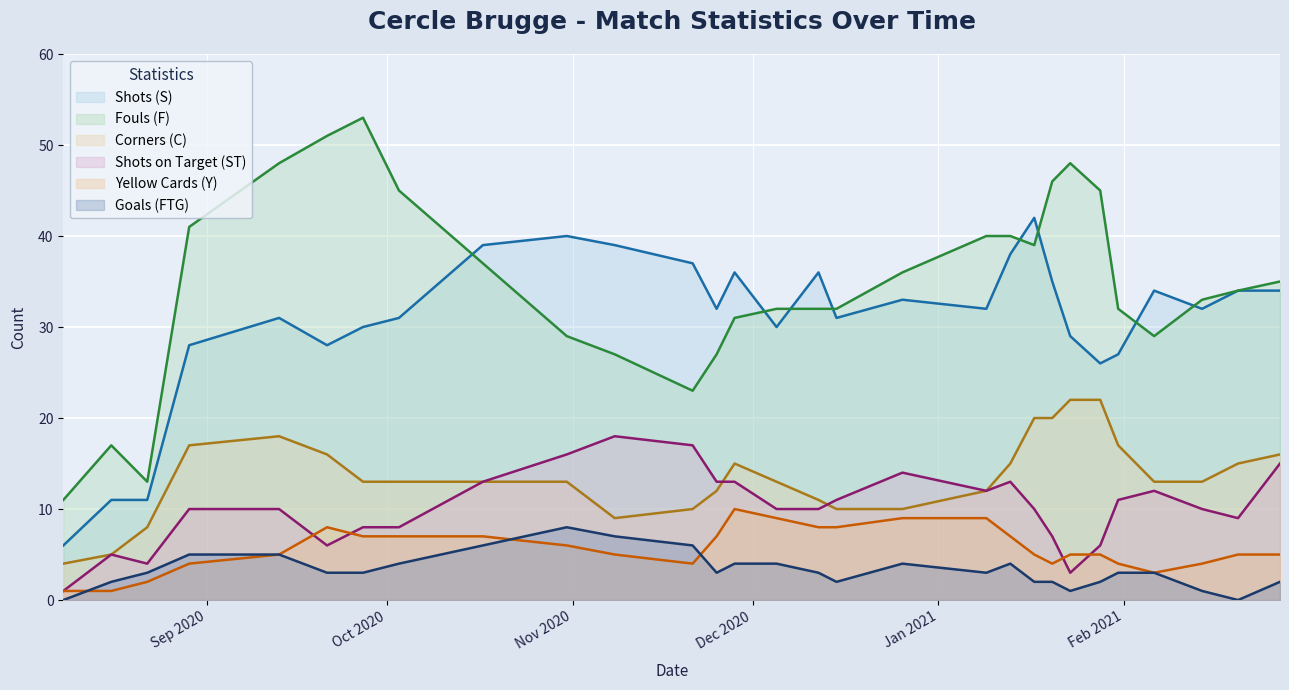

Reading right to left, what are all the values shown in this chart?

Shots (S): 27/02/2021=34	20/02/2021=34	14/02/2021=32	06/02/2021=34	31/01/2021=27	28/01/2021=26	23/01/2021=29	20/01/2021=35	17/01/2021=42	13/01/2021=38	09/01/2021=32	26/12/2020=33	15/12/2020=31	12/12/2020=36	05/12/2020=30	28/11/2020=36	25/11/2020=32	21/11/2020=37	08/11/2020=39	31/10/2020=40	17/10/2020=39	03/10/2020=31	27/09/2020=30	21/09/2020=28	13/09/2020=31	29/08/2020=28	22/08/2020=11	16/08/2020=11	08/08/2020=6
Fouls (F): 27/02/2021=35	20/02/2021=34	14/02/2021=33	06/02/2021=29	31/01/2021=32	28/01/2021=45	23/01/2021=48	20/01/2021=46	17/01/2021=39	13/01/2021=40	09/01/2021=40	26/12/2020=36	15/12/2020=32	12/12/2020=32	05/12/2020=32	28/11/2020=31	25/11/2020=27	21/11/2020=23	08/11/2020=27	31/10/2020=29	17/10/2020=37	03/10/2020=45	27/09/2020=53	21/09/2020=51	13/09/2020=48	29/08/2020=41	22/08/2020=13	16/08/2020=17	08/08/2020=11
Corners (C): 27/02/2021=16	20/02/2021=15	14/02/2021=13	06/02/2021=13	31/01/2021=17	28/01/2021=22	23/01/2021=22	20/01/2021=20	17/01/2021=20	13/01/2021=15	09/01/2021=12	26/12/2020=10	15/12/2020=10	12/12/2020=11	05/12/2020=13	28/11/2020=15	25/11/2020=12	21/11/2020=10	08/11/2020=9	31/10/2020=13	17/10/2020=13	03/10/2020=13	27/09/2020=13	21/09/2020=16	13/09/2020=18	29/08/2020=17	22/08/2020=8	16/08/2020=5	08/08/2020=4
Shots on Target (ST): 27/02/2021=15	20/02/2021=9	14/02/2021=10	06/02/2021=12	31/01/2021=11	28/01/2021=6	23/01/2021=3	20/01/2021=7	17/01/2021=10	13/01/2021=13	09/01/2021=12	26/12/2020=14	15/12/2020=11	12/12/2020=10	05/12/2020=10	28/11/2020=13	25/11/2020=13	21/11/2020=17	08/11/2020=18	31/10/2020=16	17/10/2020=13	03/10/2020=8	27/09/2020=8	21/09/2020=6	13/09/2020=10	29/08/2020=10	22/08/2020=4	16/08/2020=5	08/08/2020=1
Yellow Cards (Y): 27/02/2021=5	20/02/2021=5	14/02/2021=4	06/02/2021=3	31/01/2021=4	28/01/2021=5	23/01/2021=5	20/01/2021=4	17/01/2021=5	13/01/2021=7	09/01/2021=9	26/12/2020=9	15/12/2020=8	12/12/2020=8	05/12/2020=9	28/11/2020=10	25/11/2020=7	21/11/2020=4	08/11/2020=5	31/10/2020=6	17/10/2020=7	03/10/2020=7	27/09/2020=7	21/09/2020=8	13/09/2020=5	29/08/2020=4	22/08/2020=2	16/08/2020=1	08/08/2020=1
Goals (FTG): 27/02/2021=2	20/02/2021=0	14/02/2021=1	06/02/2021=3	31/01/2021=3	28/01/2021=2	23/01/2021=1	20/01/2021=2	17/01/2021=2	13/01/2021=4	09/01/2021=3	26/12/2020=4	15/12/2020=2	12/12/2020=3	05/12/2020=4	28/11/2020=4	25/11/2020=3	21/11/2020=6	08/11/2020=7	31/10/2020=8	17/10/2020=6	03/10/2020=4	27/09/2020=3	21/09/2020=3	13/09/2020=5	29/08/2020=5	22/08/2020=3	16/08/2020=2	08/08/2020=0